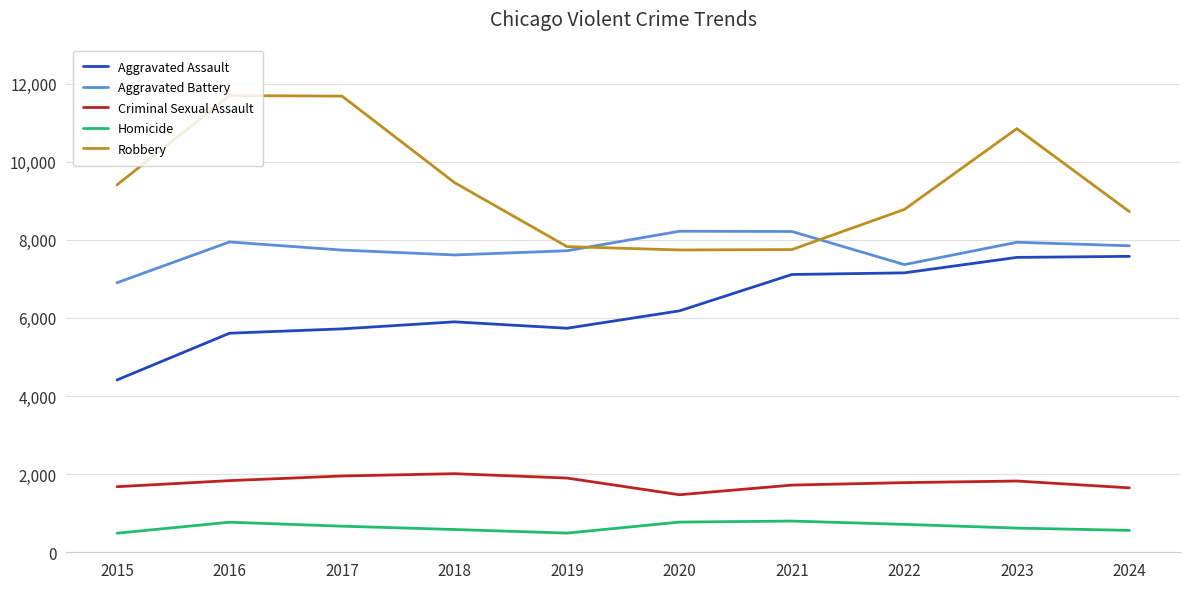

Is this an area chart (filled region under the line)?

No